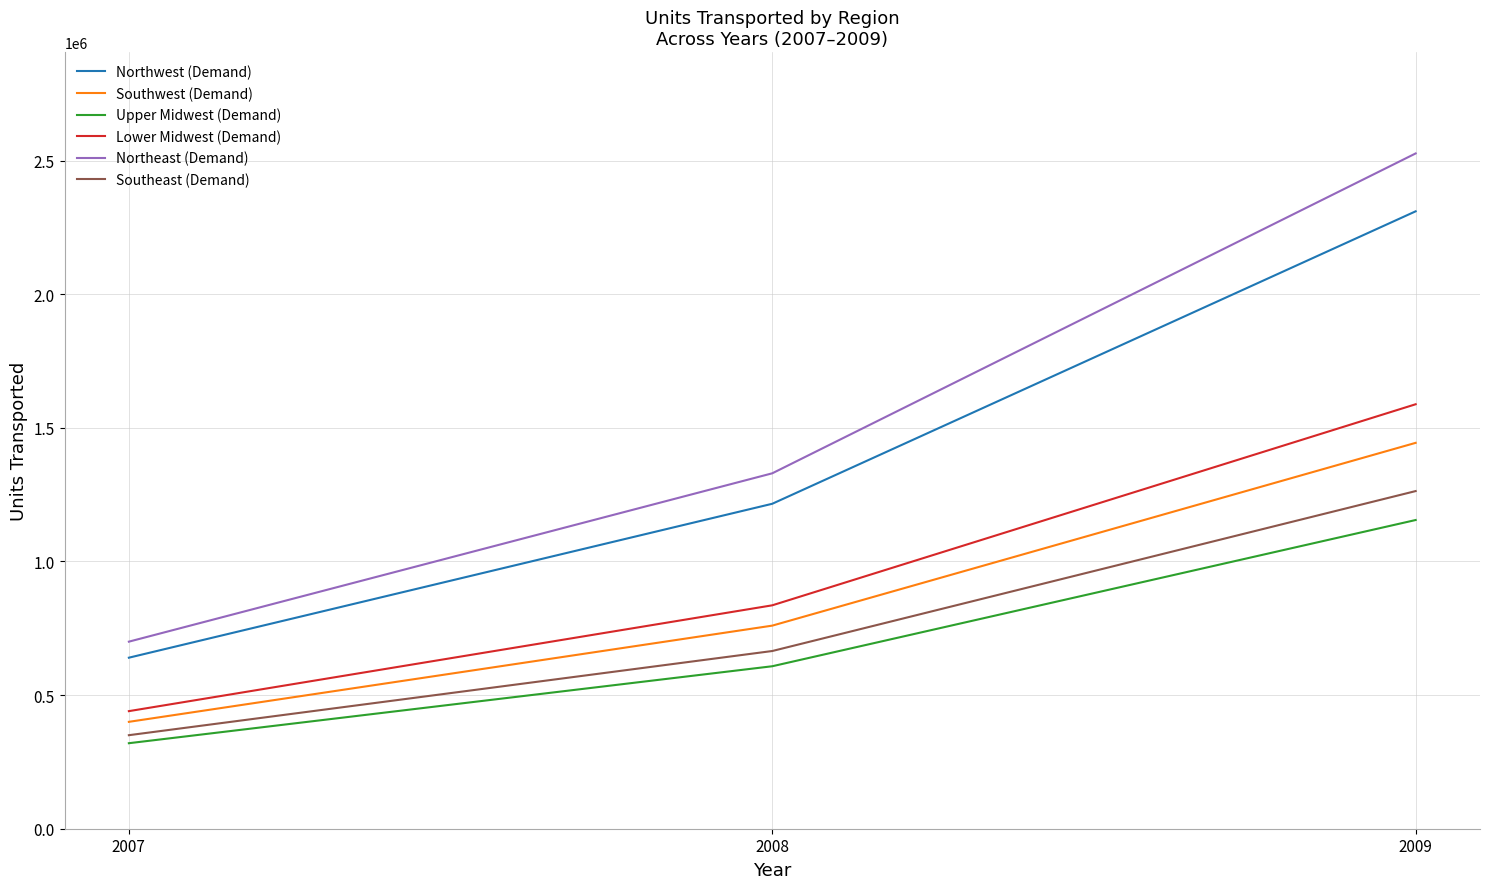

Rank the series at 2007 from lowest to highest value.

Upper Midwest (Demand), Southeast (Demand), Southwest (Demand), Lower Midwest (Demand), Northwest (Demand), Northeast (Demand)